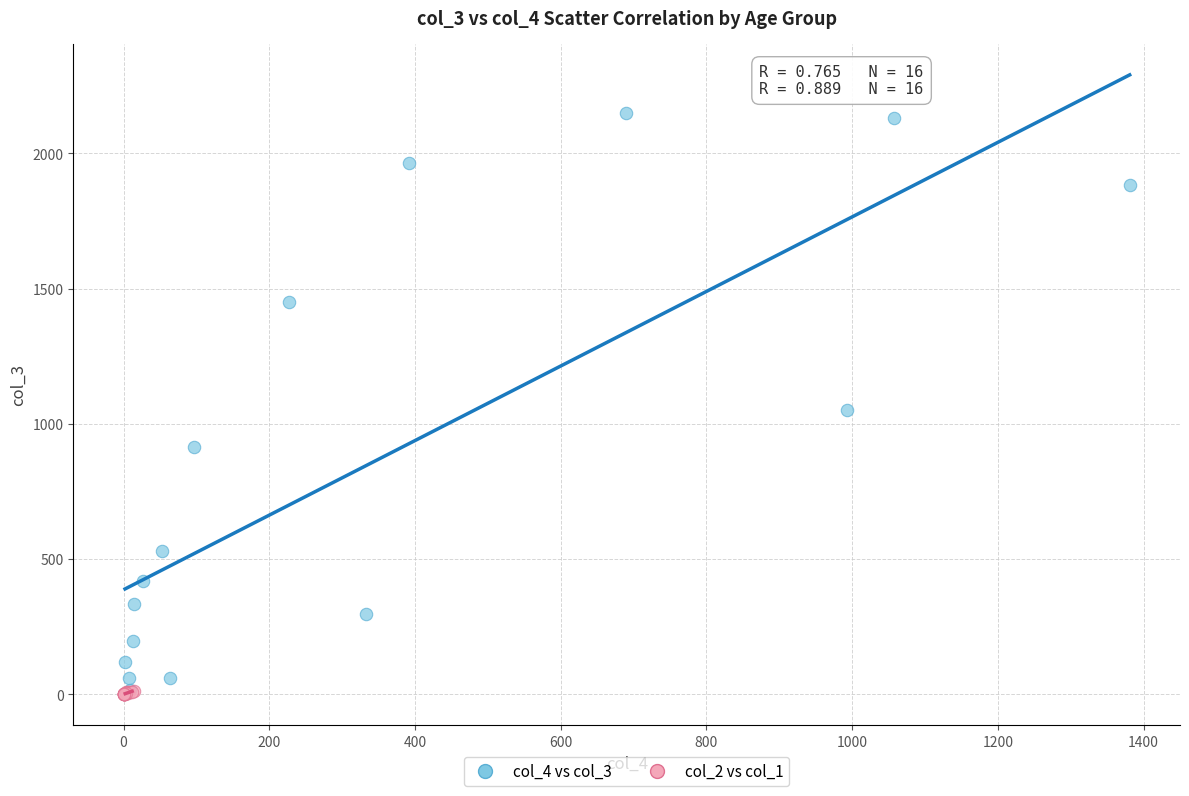

What are all the series names shown in the legend?

col_4 vs col_3, col_2 vs col_1